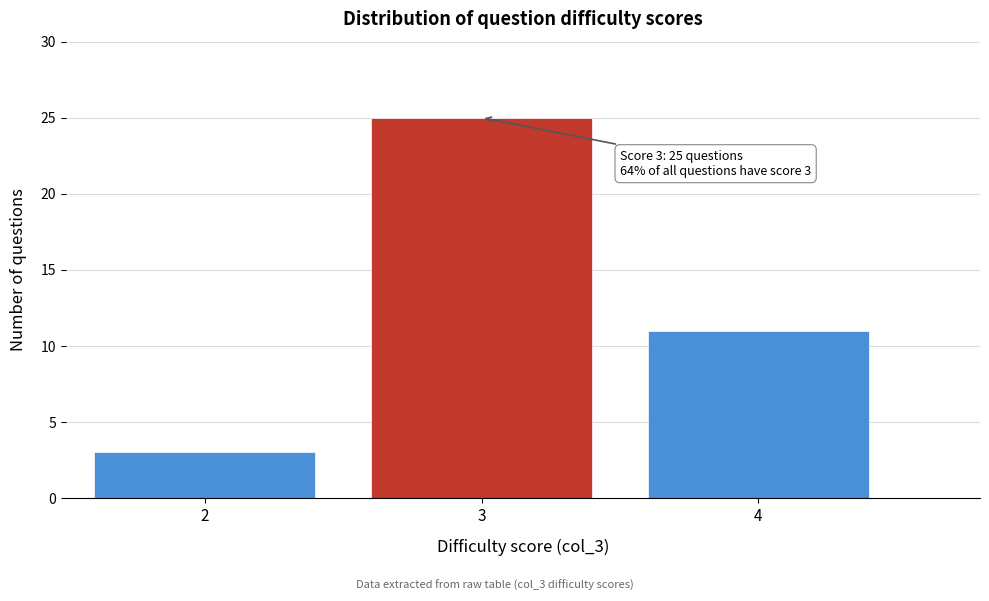

Reading right to left, extract all data points from this chart.

11	25	3